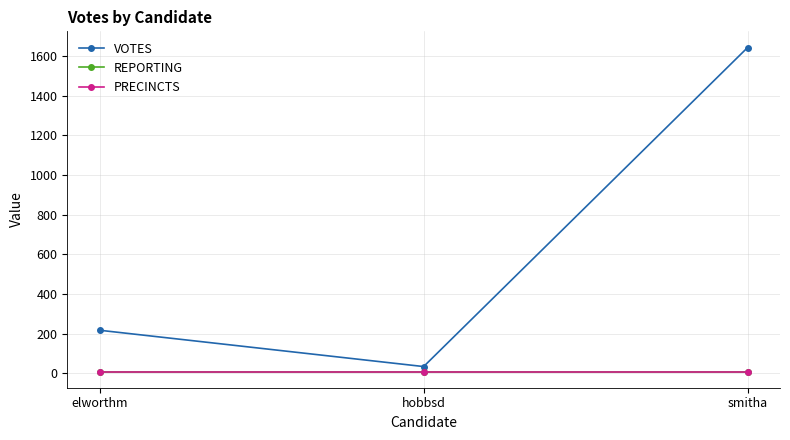

What is the sum of all VOTES values?

1893